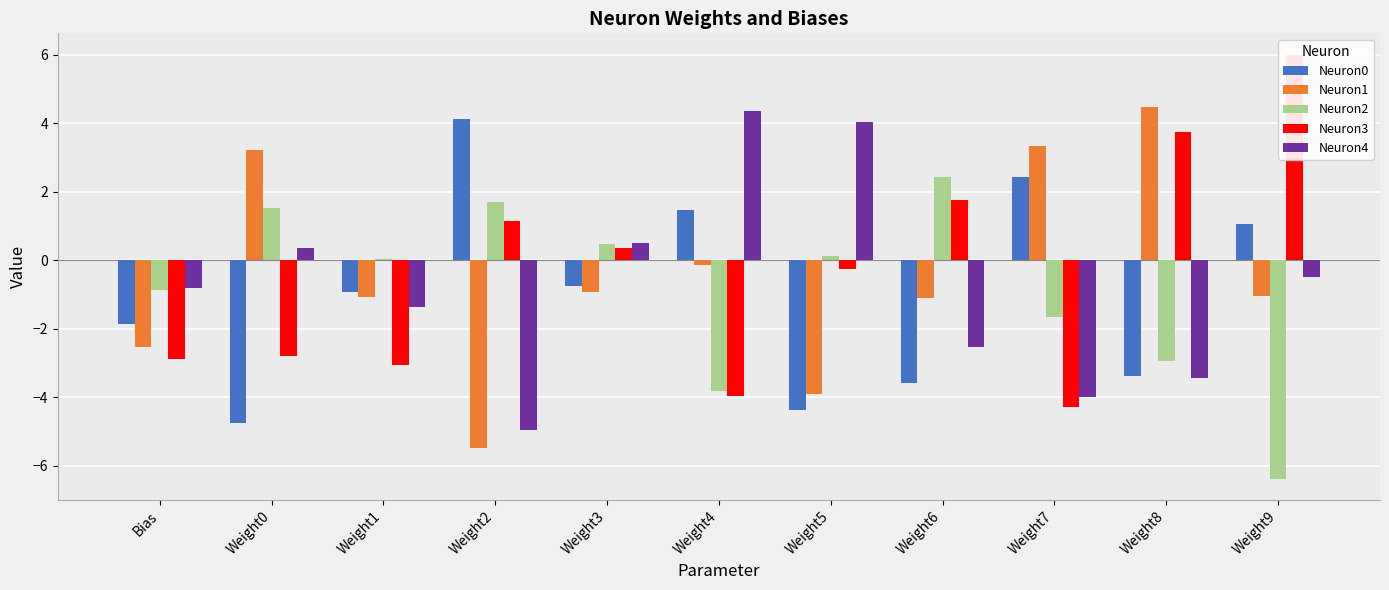

Which series has the largest total across all categories?

Neuron3